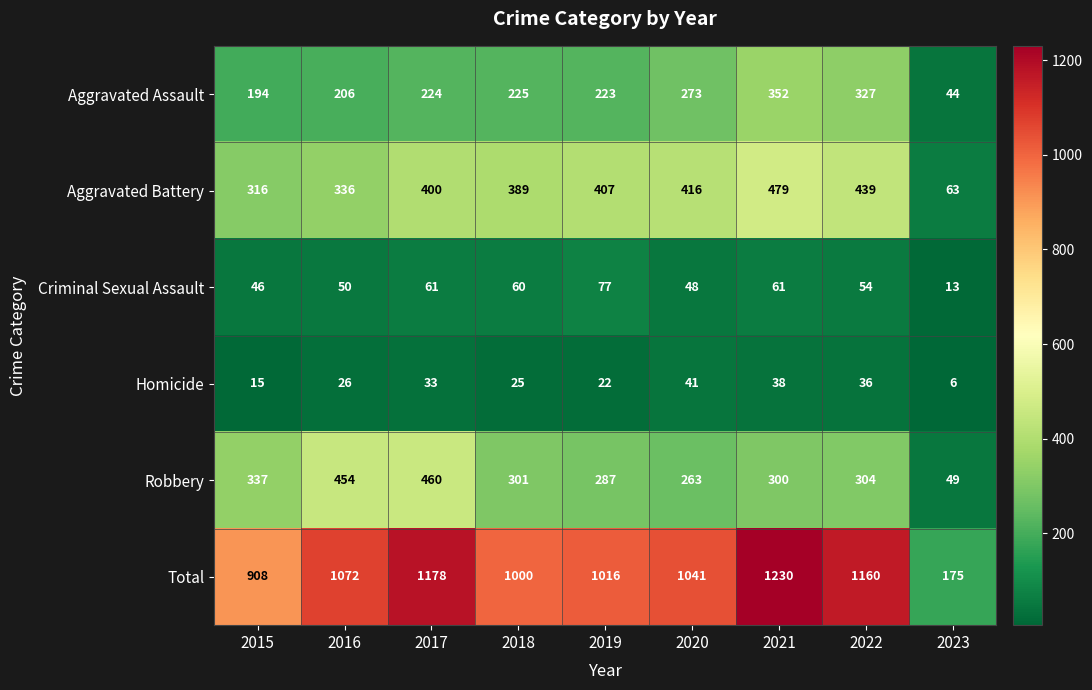

How many distinct data groups are displayed?

6